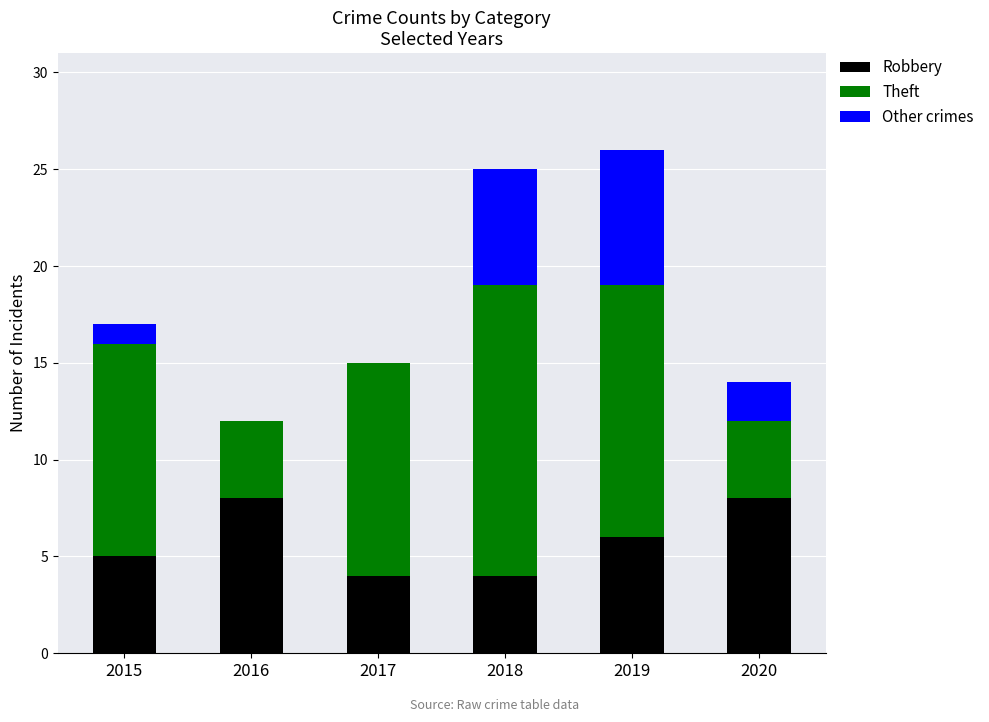

What is the sum of all Robbery values?

35